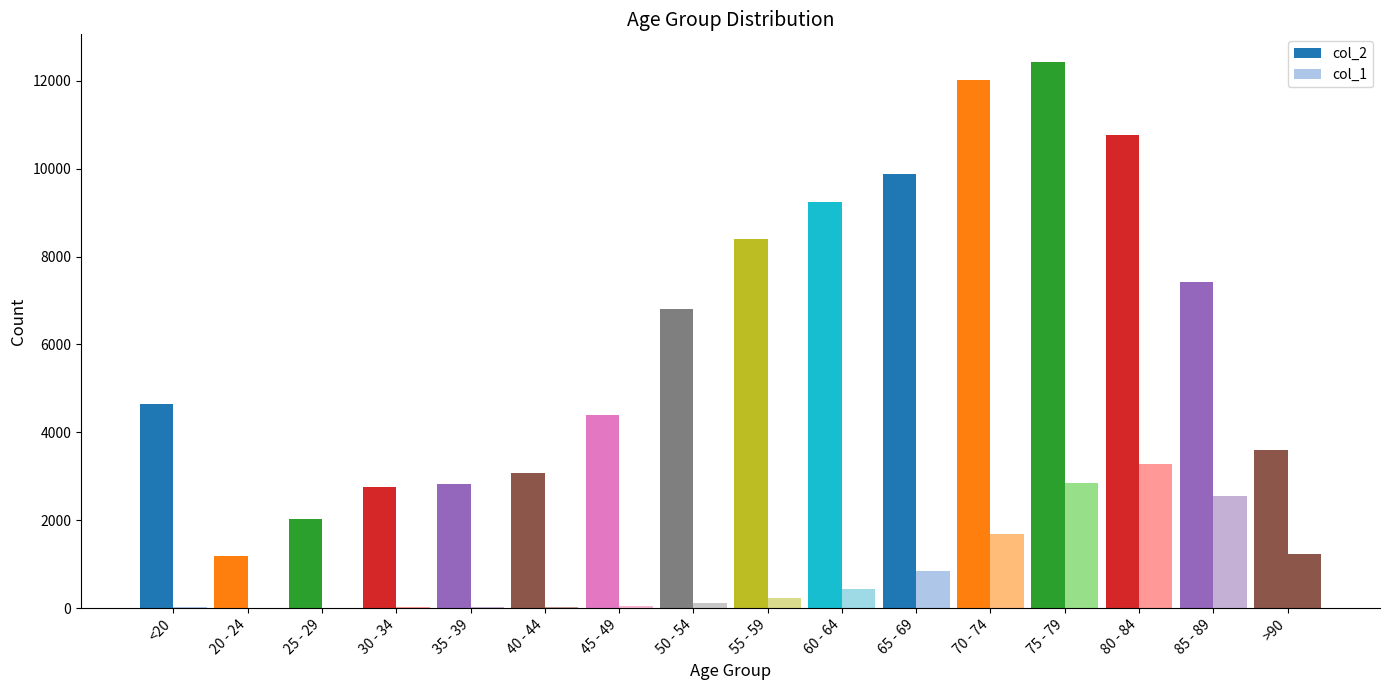

How many distinct data groups are displayed?

2